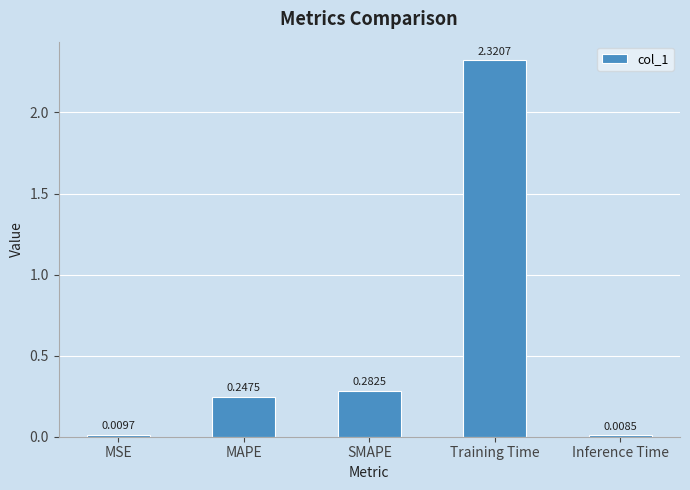

List the labels in order of value, smallest first.

Inference Time, MSE, MAPE, SMAPE, Training Time